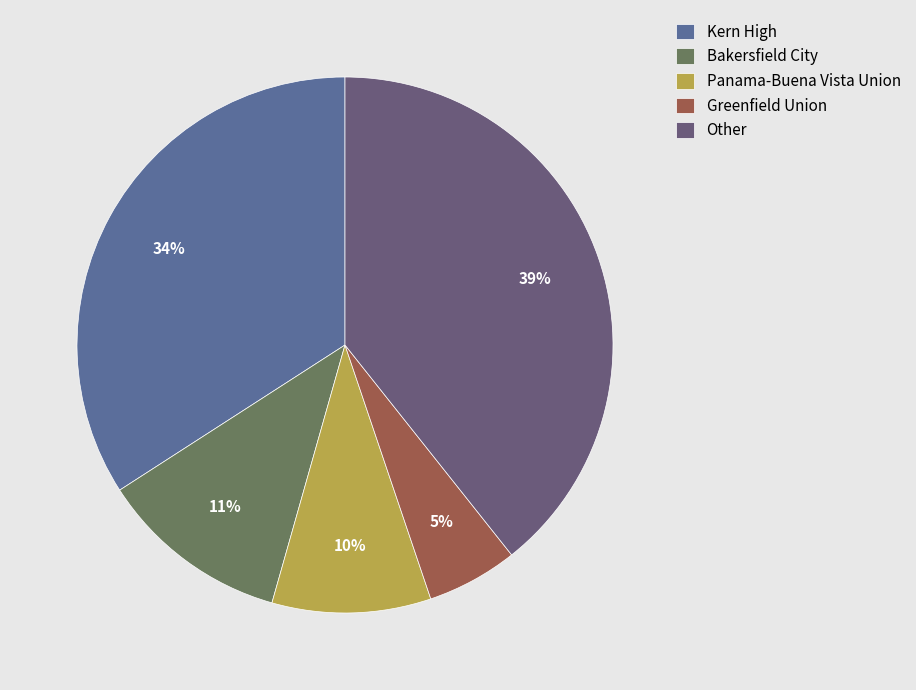

Rank the categories by value from highest to lowest.

Other, Kern High, Bakersfield City, Panama-Buena Vista Union, Greenfield Union